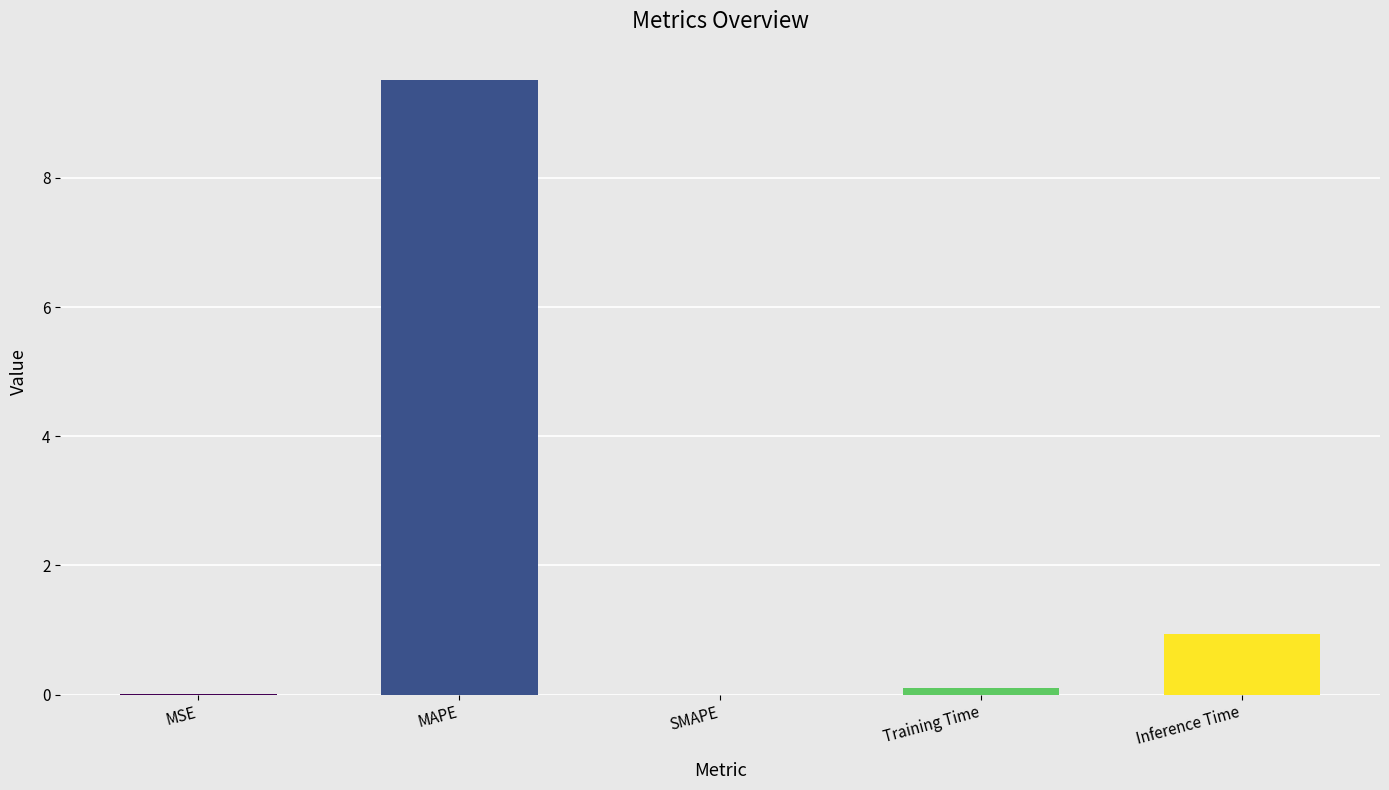

What is the change in value from MAPE to Inference Time?

-8.6